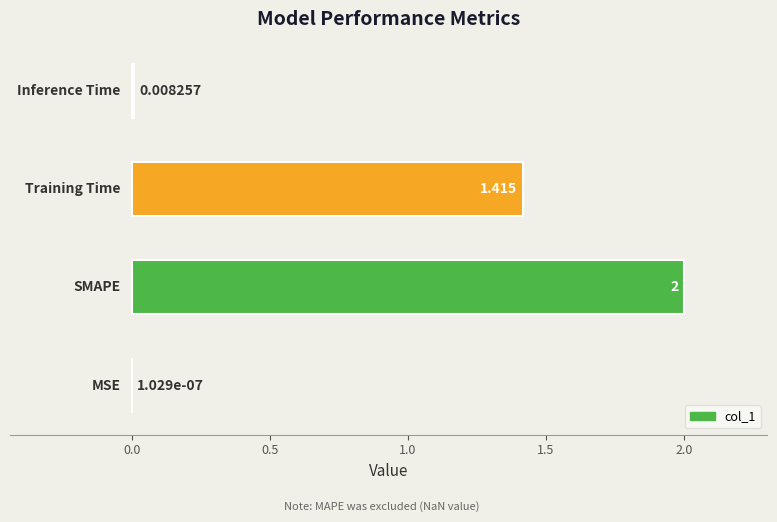

What is the average value?

0.9